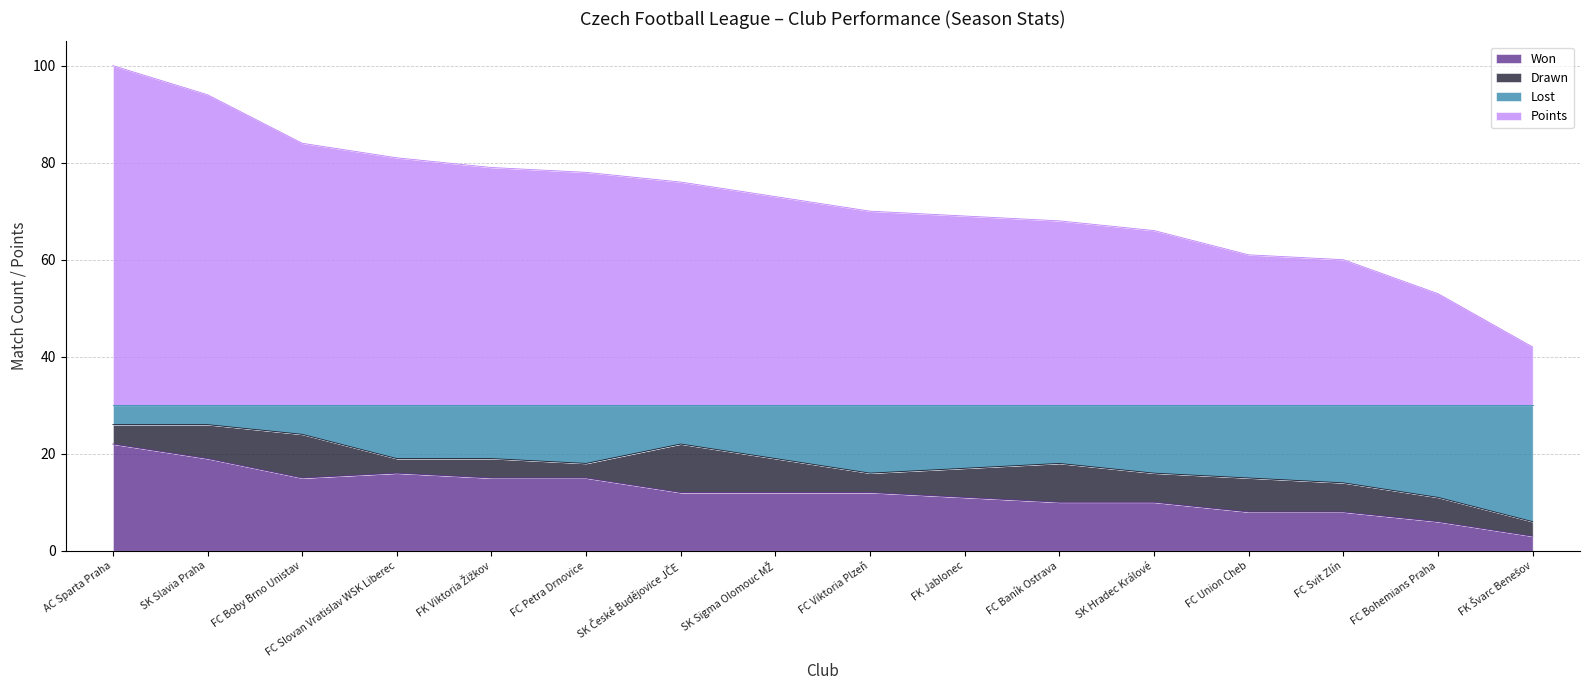

Is it true that Won equals 15 at FC Boby Brno Unistav?

True